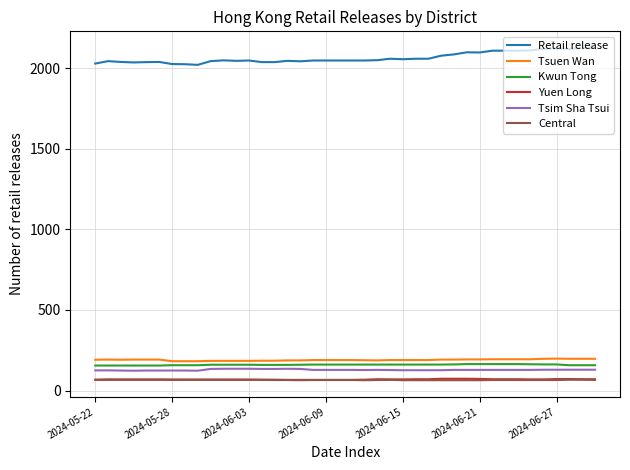

What is the lowest value of the Kwun Tong series?

155